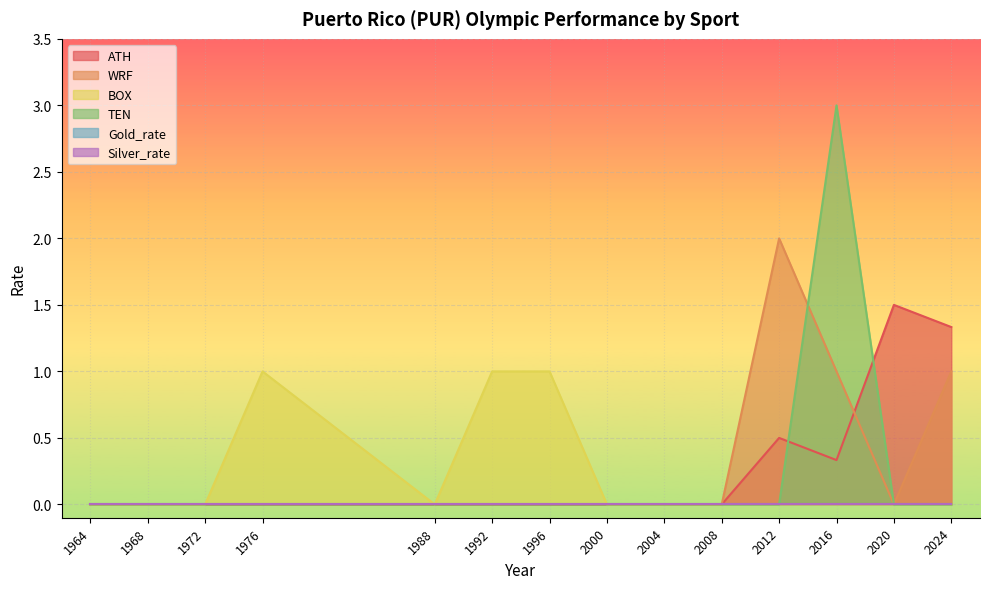

What is the maximum value shown in the chart?

3.0